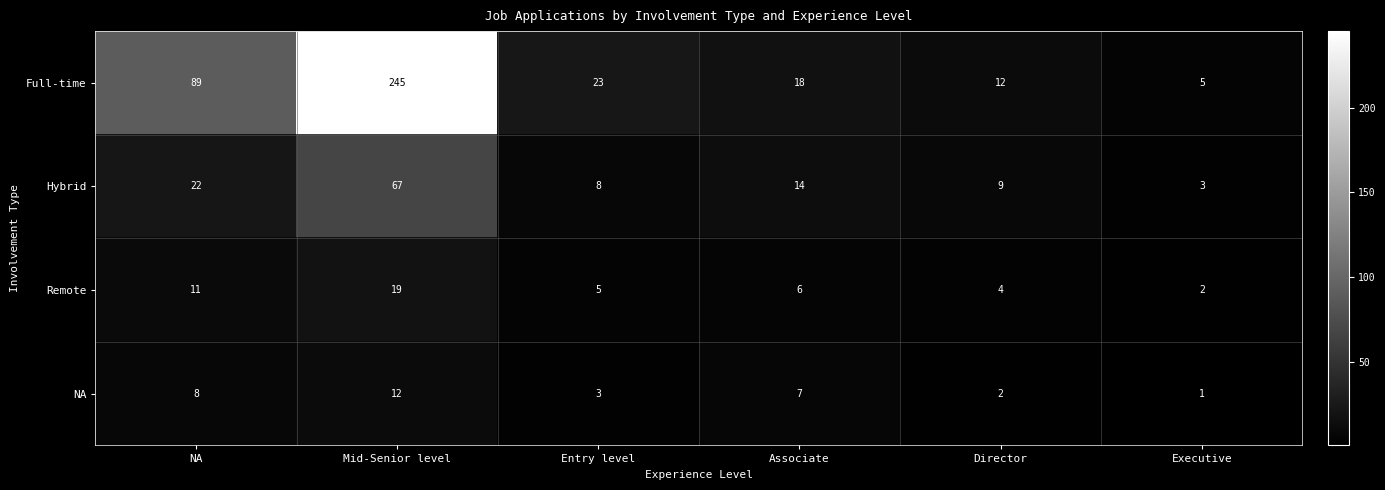

Reading right to left, list all the values displayed in this chart.

Full-time: 5	12	18	23	245	89
Hybrid: 3	9	14	8	67	22
Remote: 2	4	6	5	19	11
NA: 1	2	7	3	12	8